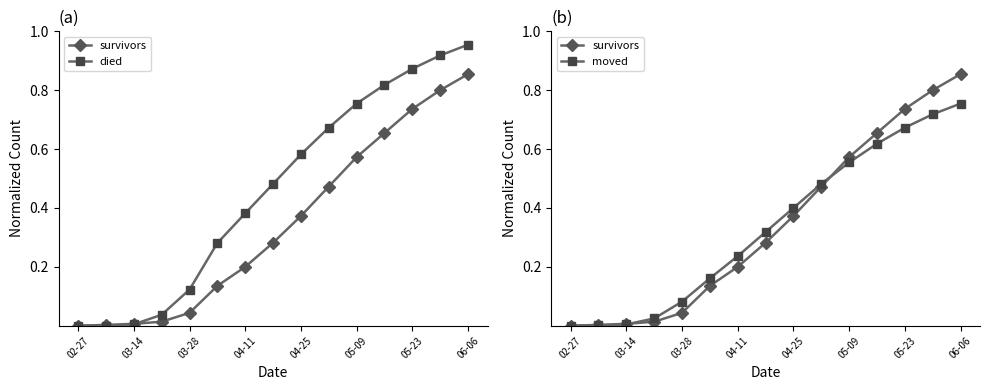

True or false: died has a value of 0.7 at 04-11.

False